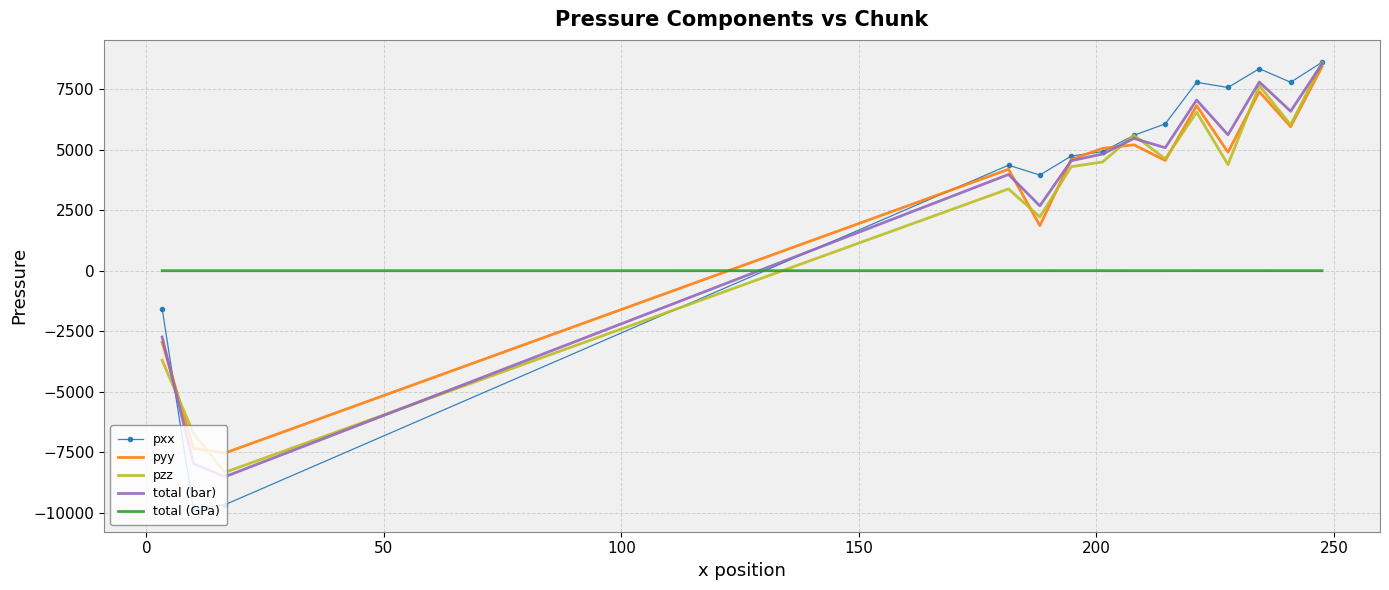

Which series has the widest spread of values?

pxx